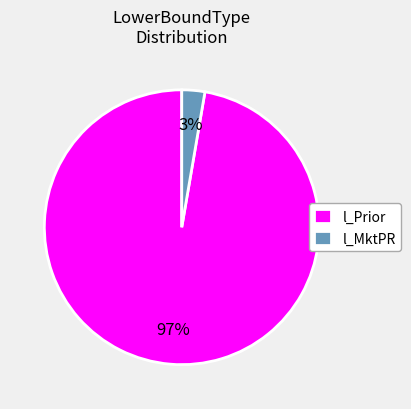

Does l_MktPR account for over 50% of the chart?

No